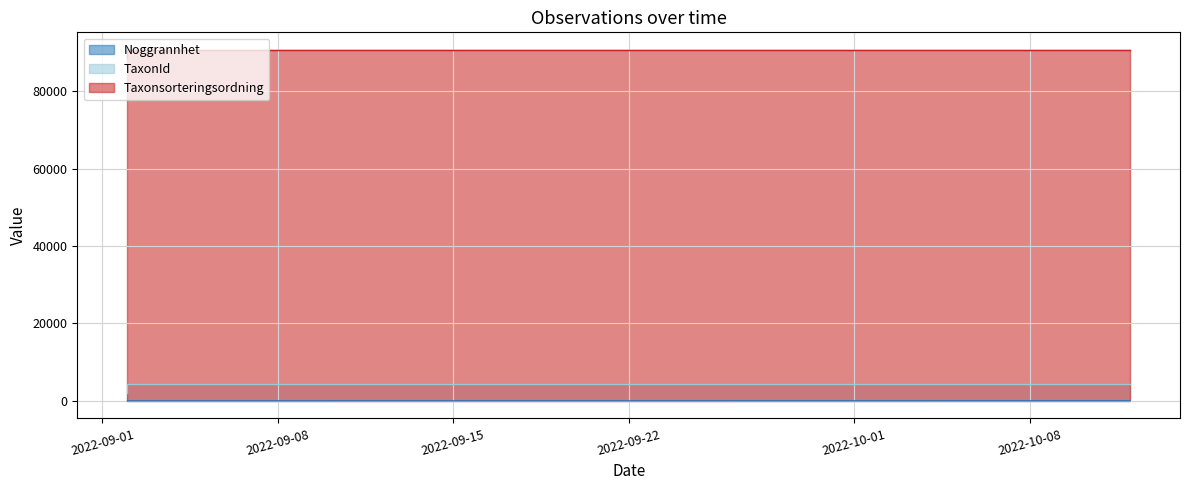

How many data points does each series have?

3